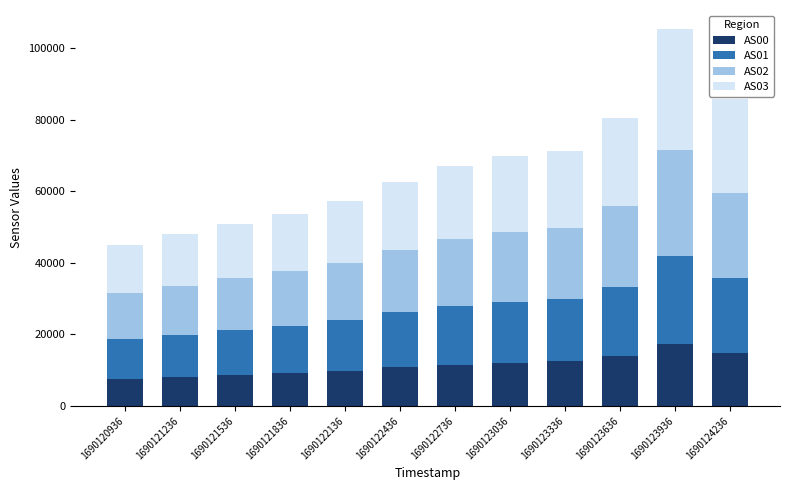

What is the highest value of the AS00 series?

17330